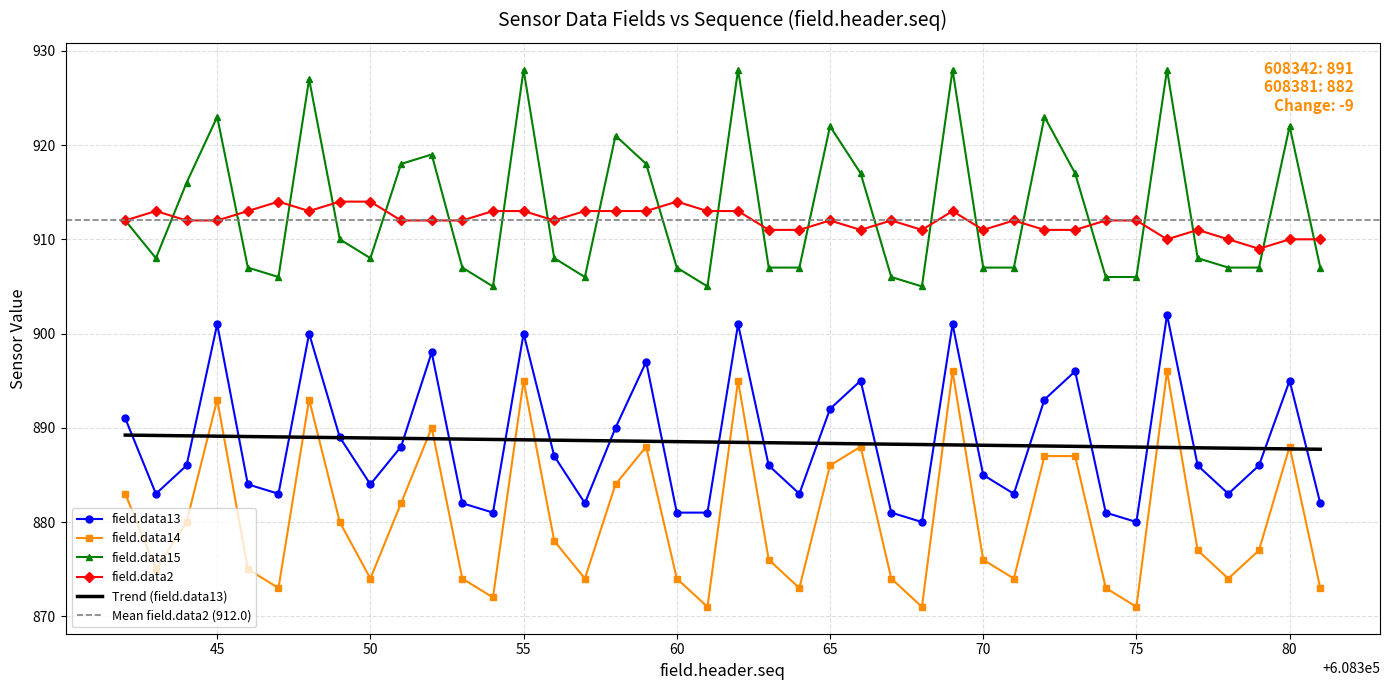

At which label does field.data15 reach its minimum?

608354